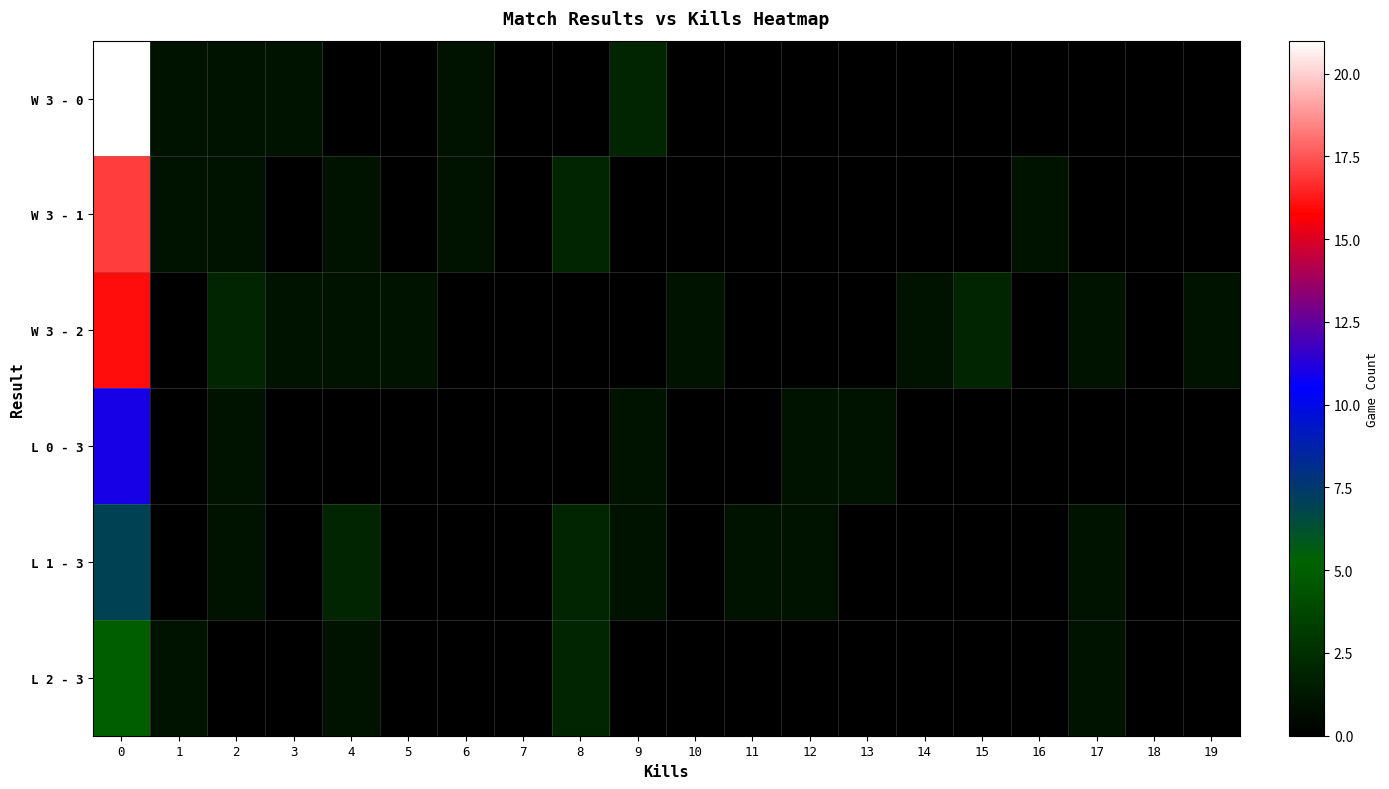

Reading left to right, list all the values displayed in this chart.

row_0: 0=21	1=1	2=1	3=1	4=0	5=0	6=1	7=0	8=0	9=2	10=0	11=0	12=0	13=0	14=0	15=0	16=0	17=0	18=0	19=0
row_1: 0=17	1=1	2=1	3=0	4=1	5=0	6=1	7=0	8=2	9=0	10=0	11=0	12=0	13=0	14=0	15=0	16=1	17=0	18=0	19=0
row_2: 0=16	1=0	2=2	3=1	4=1	5=1	6=0	7=0	8=0	9=0	10=1	11=0	12=0	13=0	14=1	15=2	16=0	17=1	18=0	19=1
row_3: 0=11	1=0	2=1	3=0	4=0	5=0	6=0	7=0	8=0	9=1	10=0	11=0	12=1	13=1	14=0	15=0	16=0	17=0	18=0	19=0
row_4: 0=7	1=0	2=1	3=0	4=2	5=0	6=0	7=0	8=2	9=1	10=0	11=1	12=1	13=0	14=0	15=0	16=0	17=1	18=0	19=0
row_5: 0=5	1=1	2=0	3=0	4=1	5=0	6=0	7=0	8=2	9=0	10=0	11=0	12=0	13=0	14=0	15=0	16=0	17=1	18=0	19=0